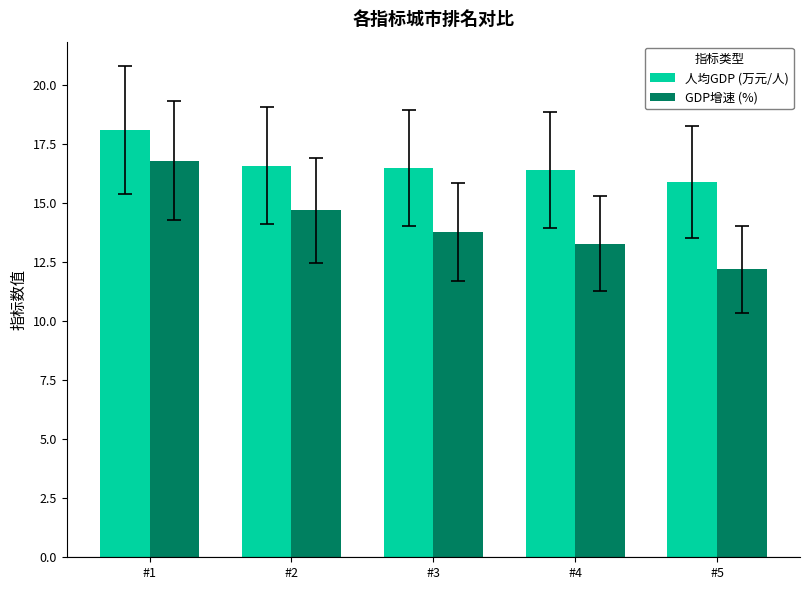

What is the difference between the GDP增速 (%) values at #3 and #5?

1.6